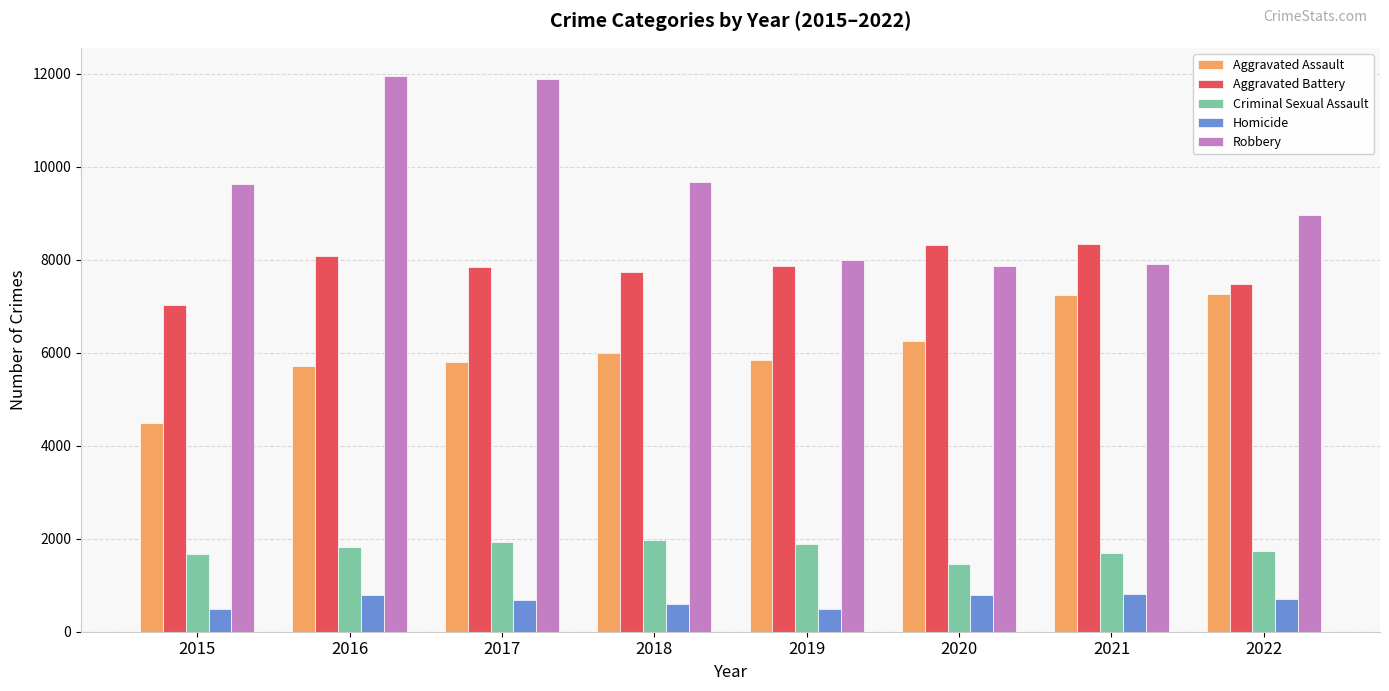

What is the difference between the maximum and second lowest values in the Aggravated Battery series?

859